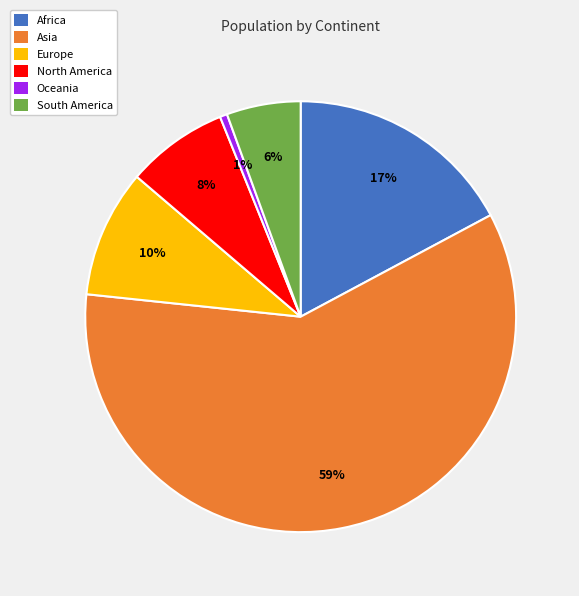

True or false: South America accounts for 1% of the total.

False